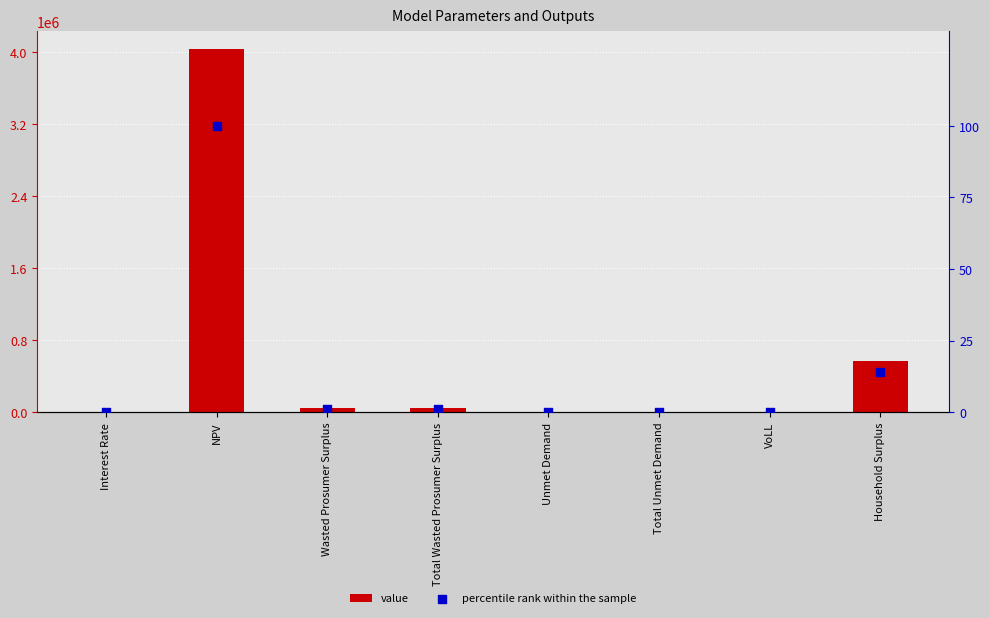

At which category is the sum across all series the highest?

NPV